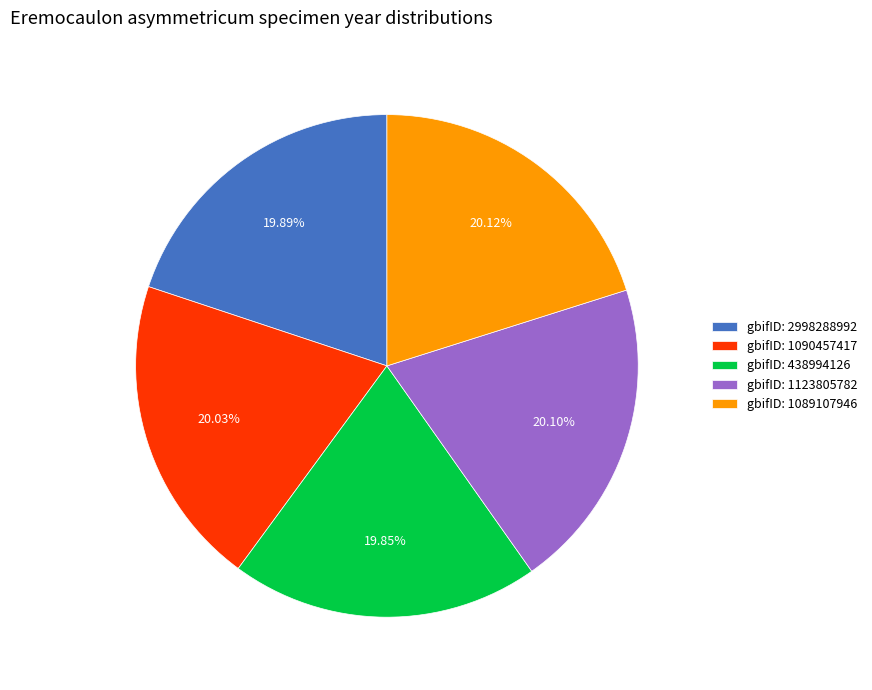

How many slices are in this pie chart?

5